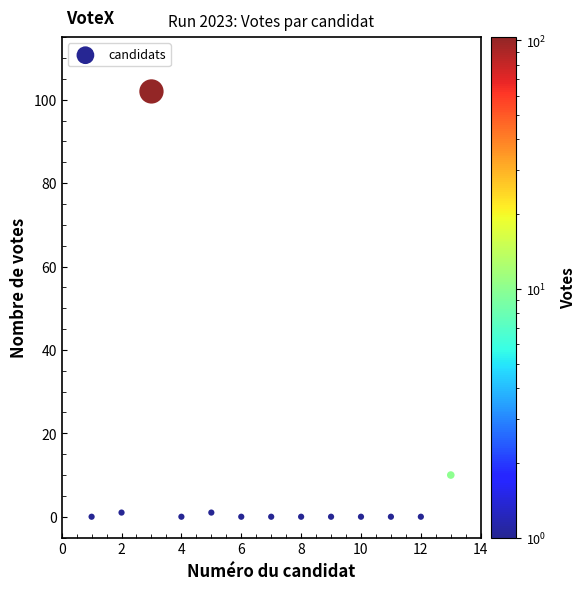

What is the range of Y values (max minus min)?

102